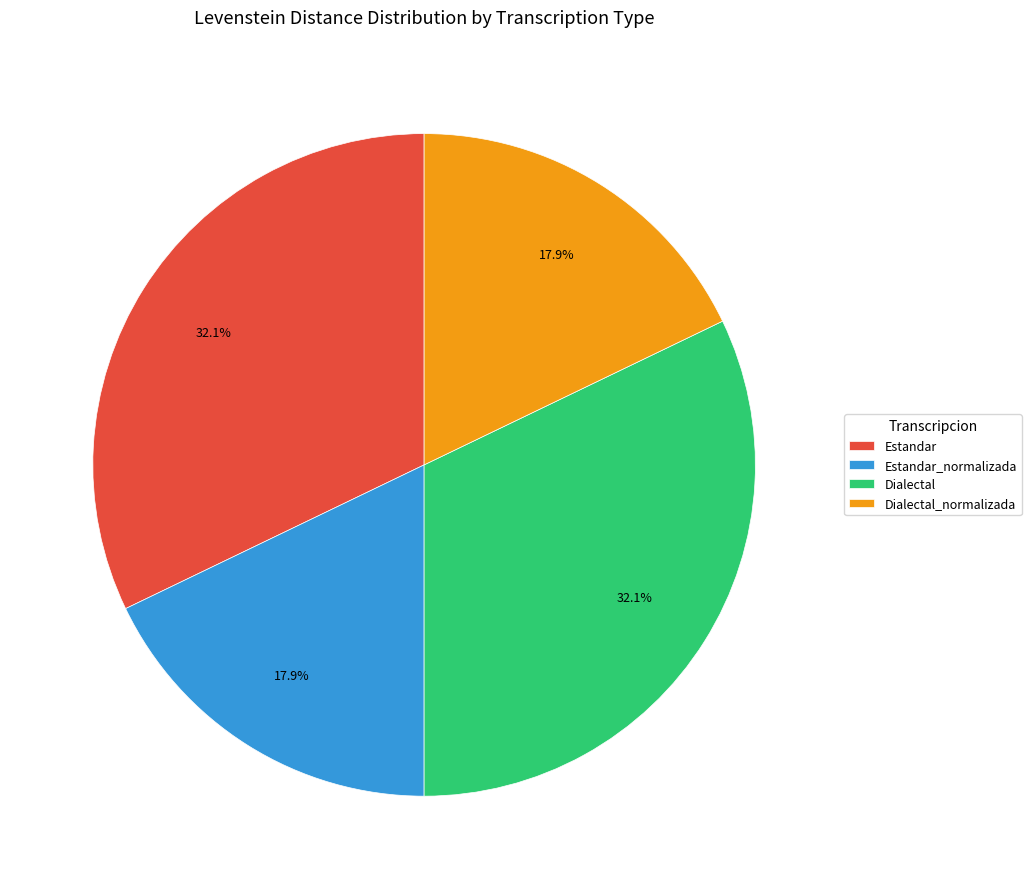

To the nearest percent, what is the difference between the Dialectal_normalizada and Dialectal slice percentages?

14%